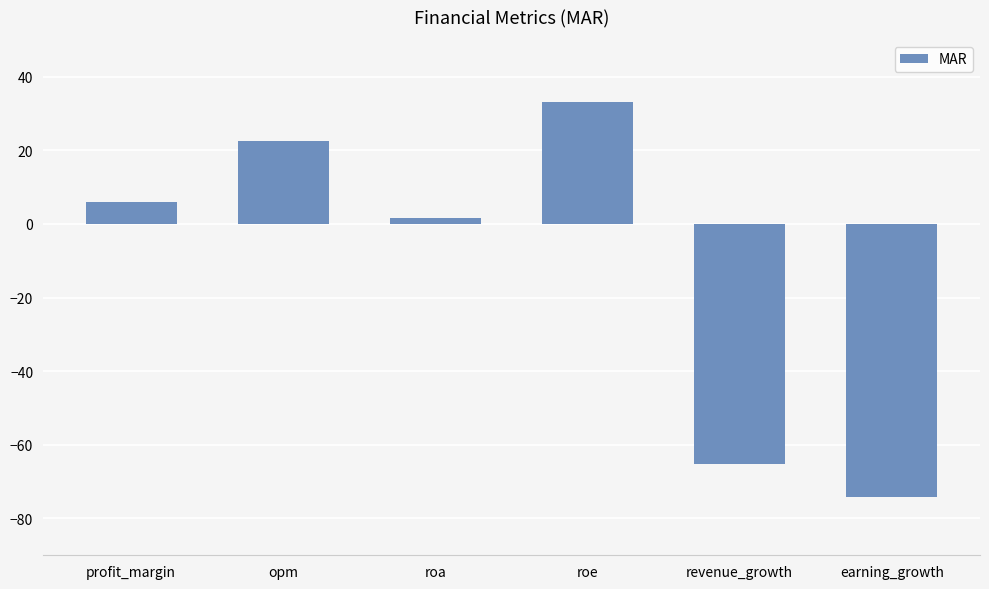

Is it true that the value at revenue_growth is -65.1?

True